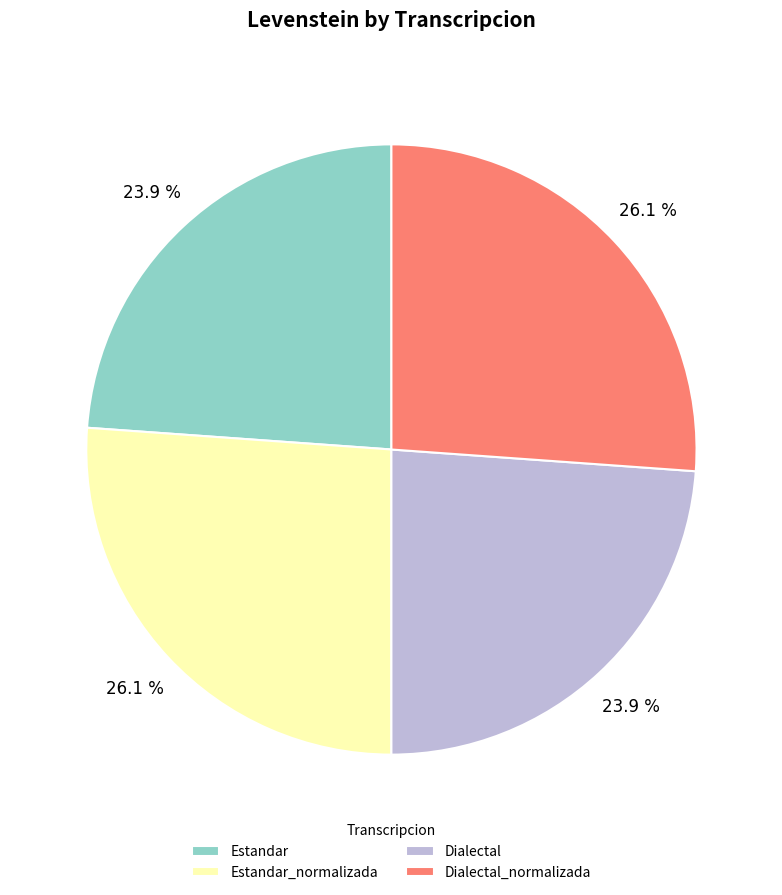

Approximately how many times larger is the value at Dialectal_normalizada compared to Estandar_normalizada?

1.0